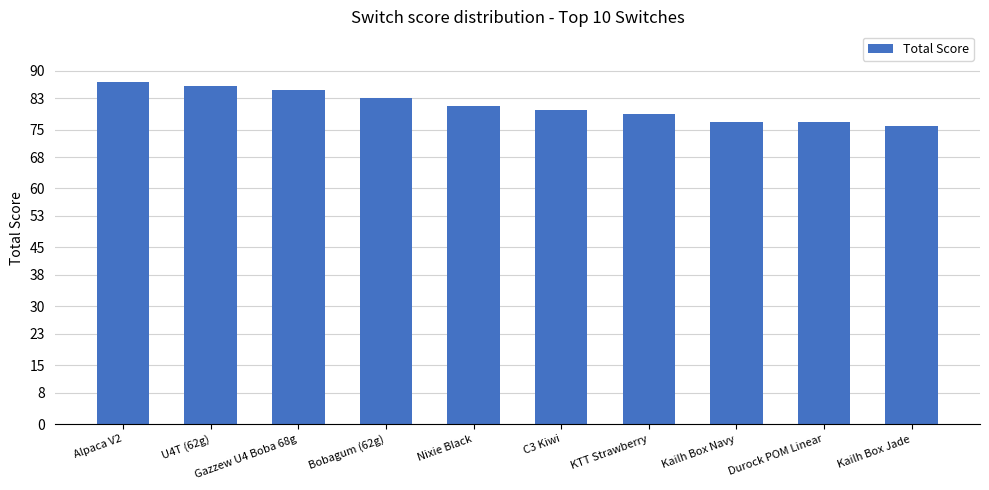

What is the ratio of the value at C3 Kiwi to the value at Nixie Black?

1.0